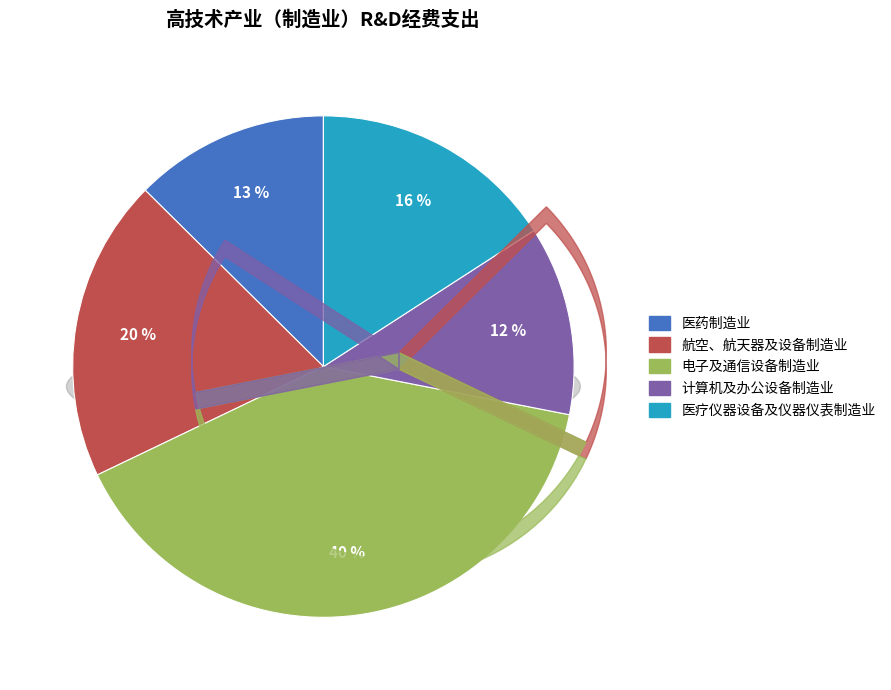

The 计算机及办公设备制造业 slice represents 12% of the pie. True or false?

True